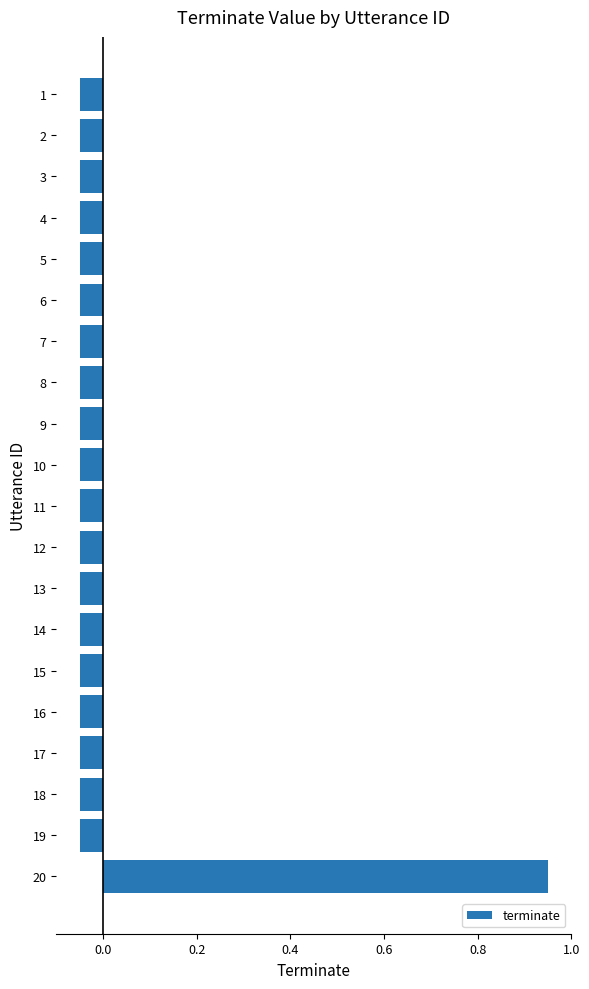

Which label corresponds to the largest value in the chart?

20